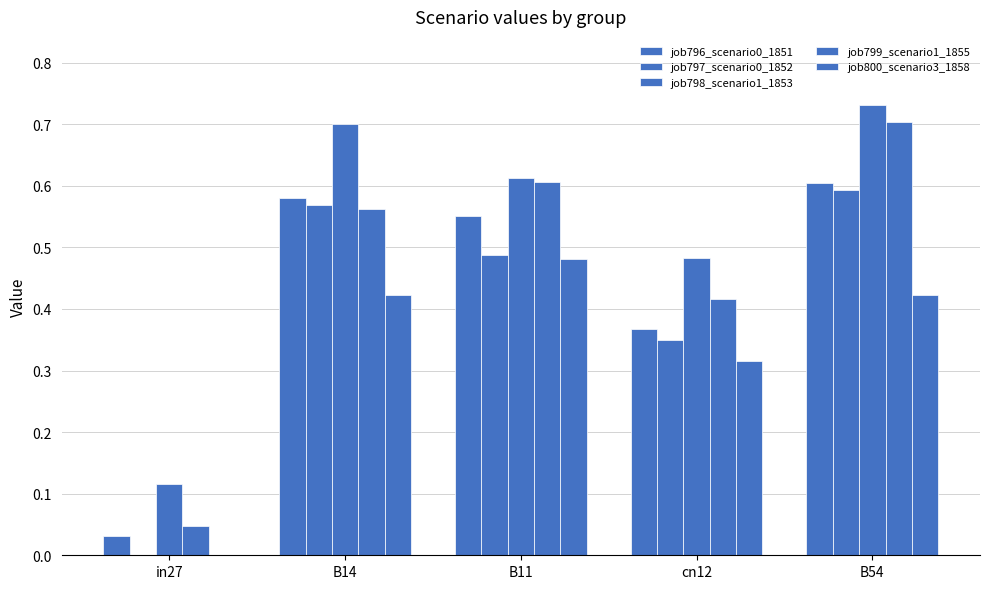

Between in27 and B54, which series saw the biggest shift?

job799_scenario1_1855